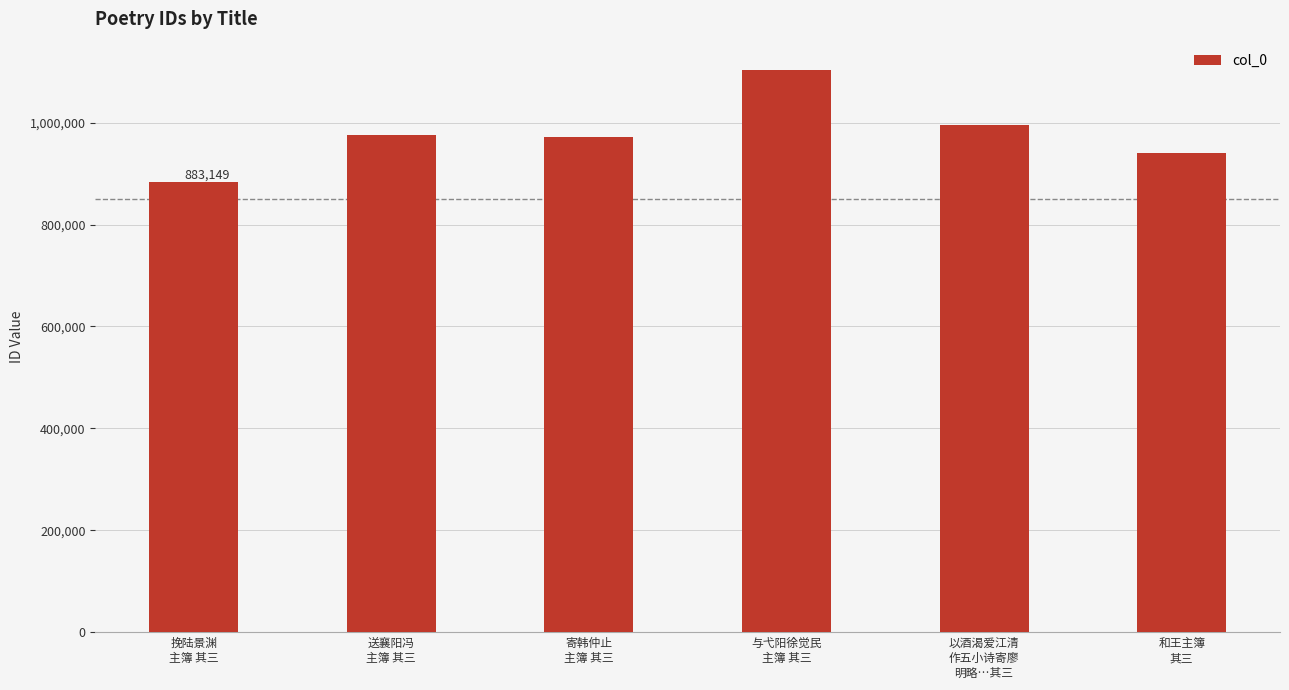

What is the change in value from 挽陆景渊
主簿 其三 to 与弋阳徐觉民
主簿 其三?

+220698